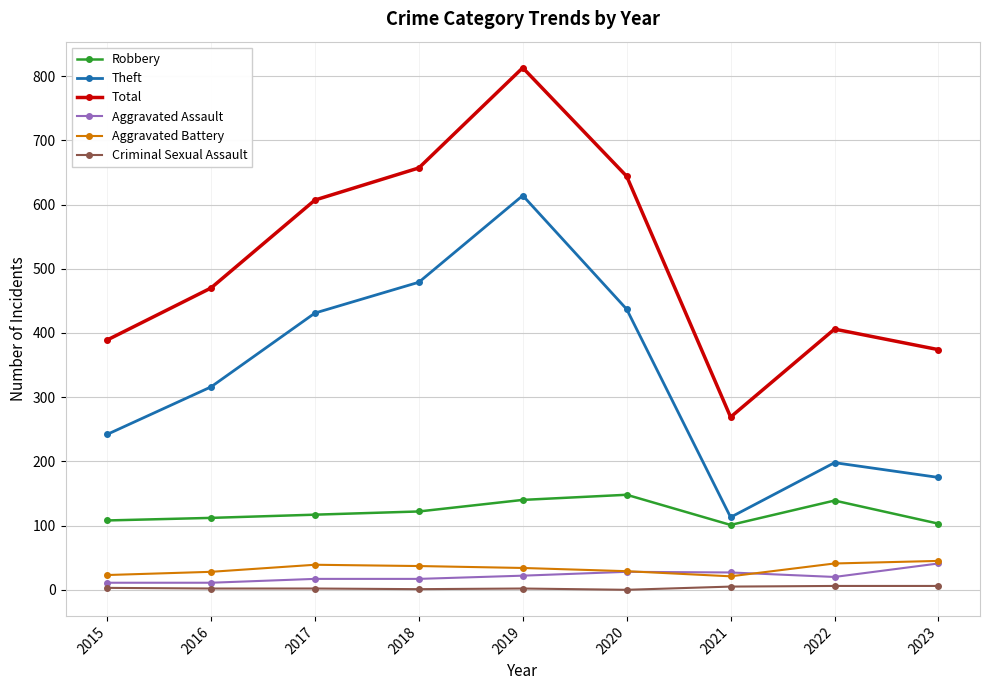

At which label is Total closest to 541?

2017